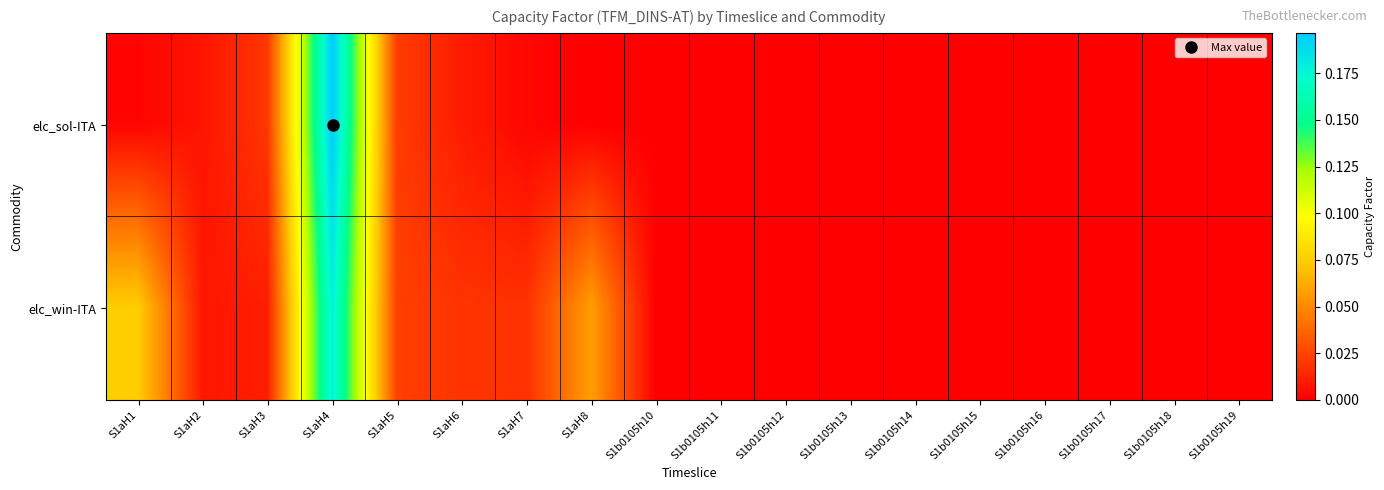

At which category does the chart reach its peak across all series?

S1aH4